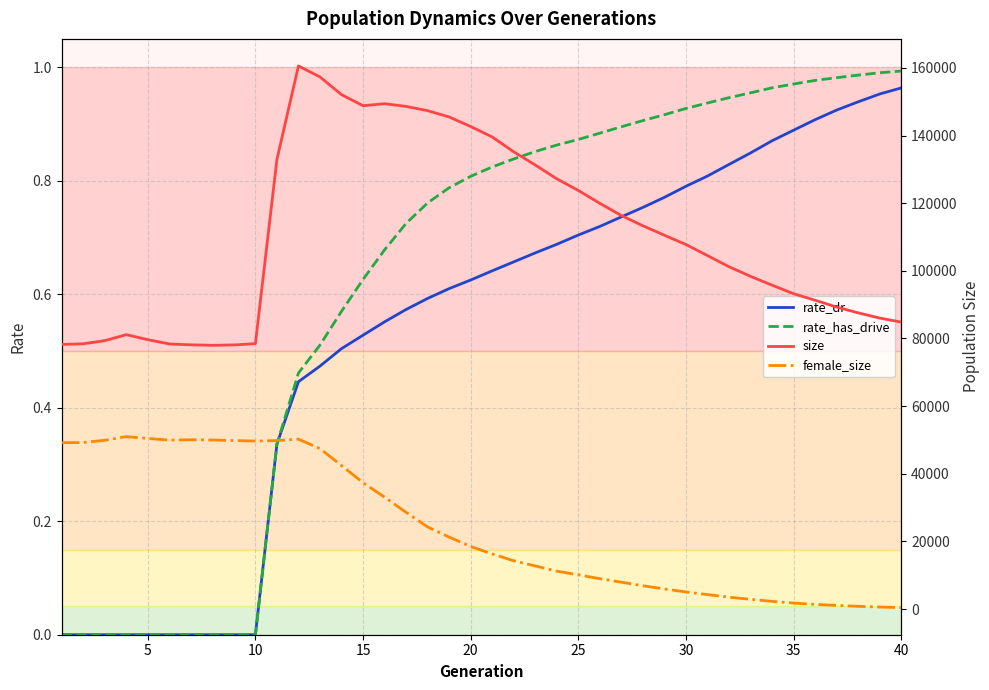

Is it true that rate_dr equals -0.3 at 5?

False